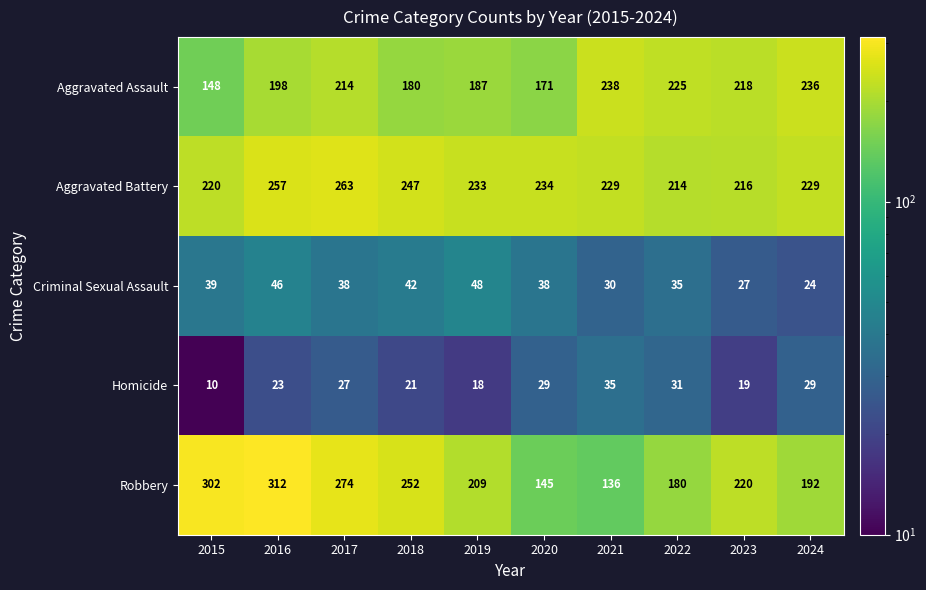

Where does the Criminal Sexual Assault series first go above 38?

2015